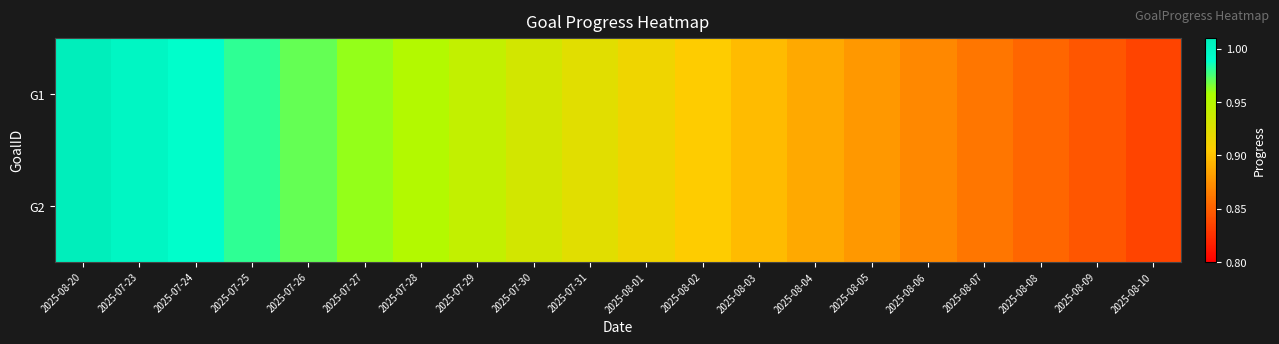

At how many categories does at least one series exceed 0?

20